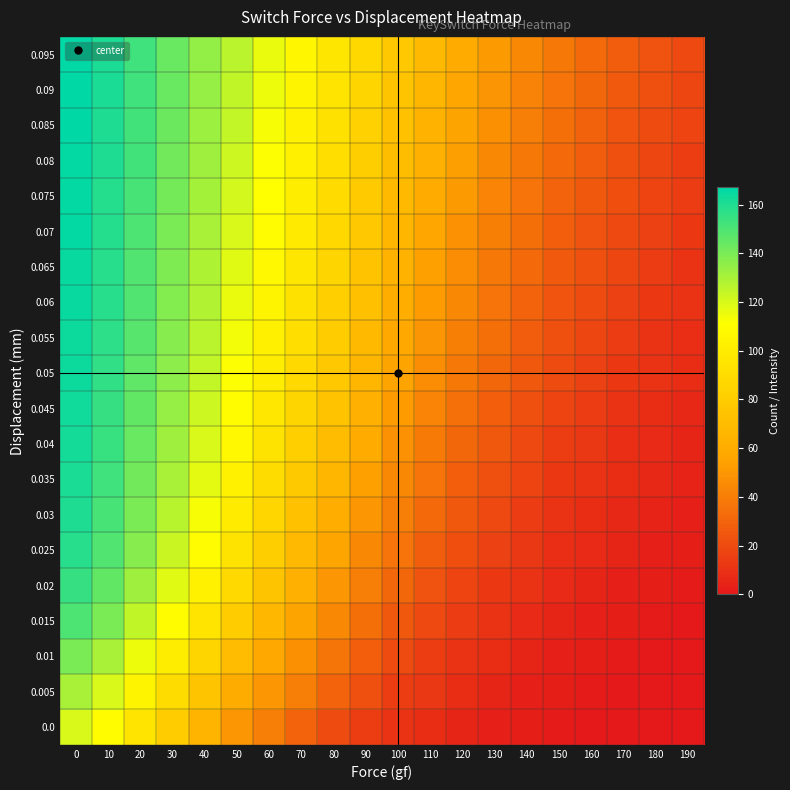

Which label corresponds to the smallest value in the chart?

160